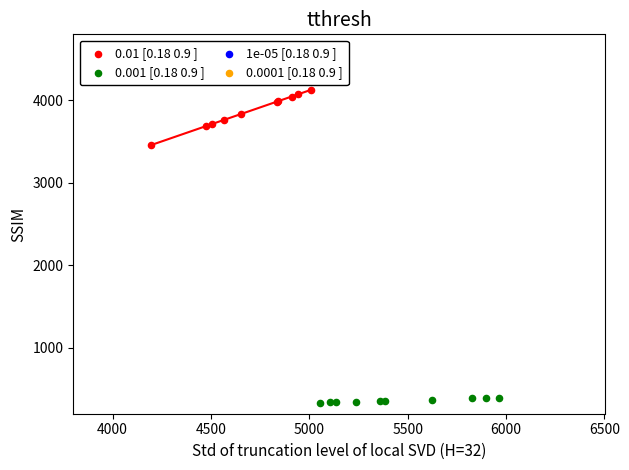

Which series contains the highest Y value?

0.01 [0.18 0.9 ]